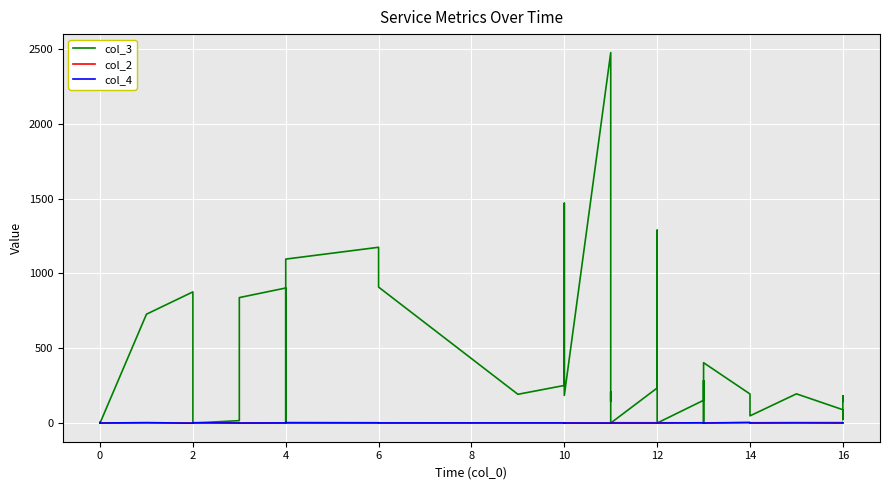

What is the value of the col_3 point at the 22nd from the left?

146